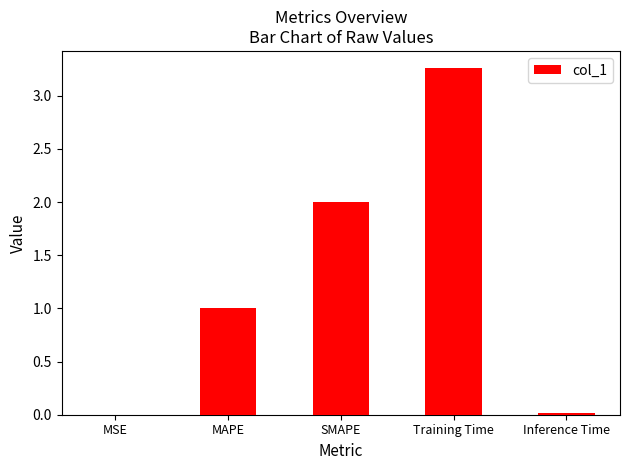

What is the sum of all values?

6.3